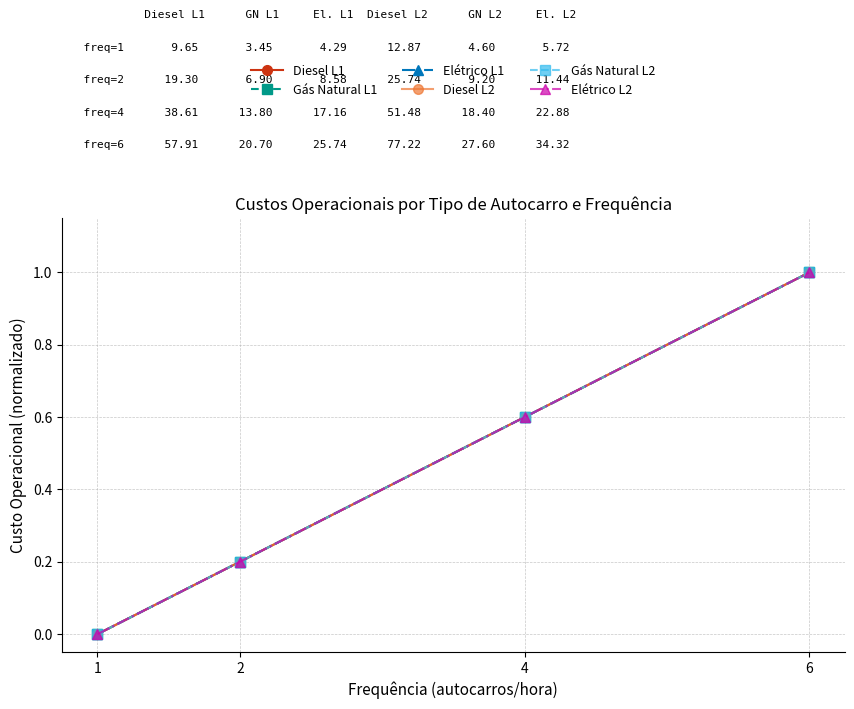

True or false: Elétrico L2 and Diesel L2 cross at least once.

False